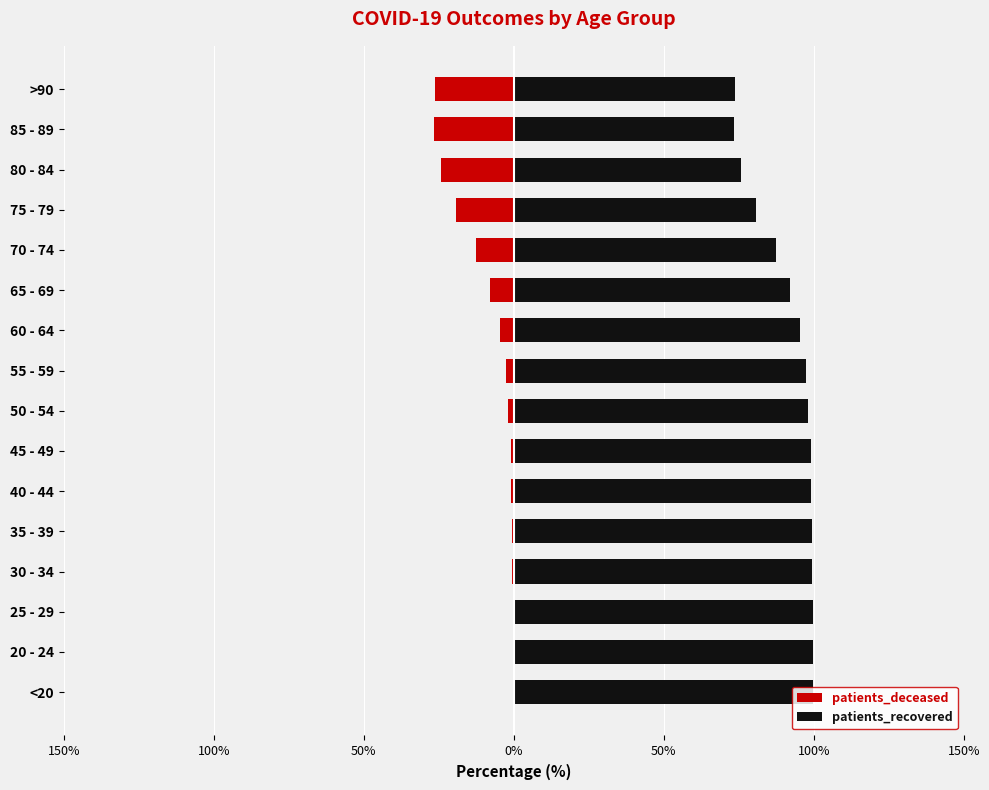

What are all the series names shown in the legend?

patients_deceased, patients_recovered